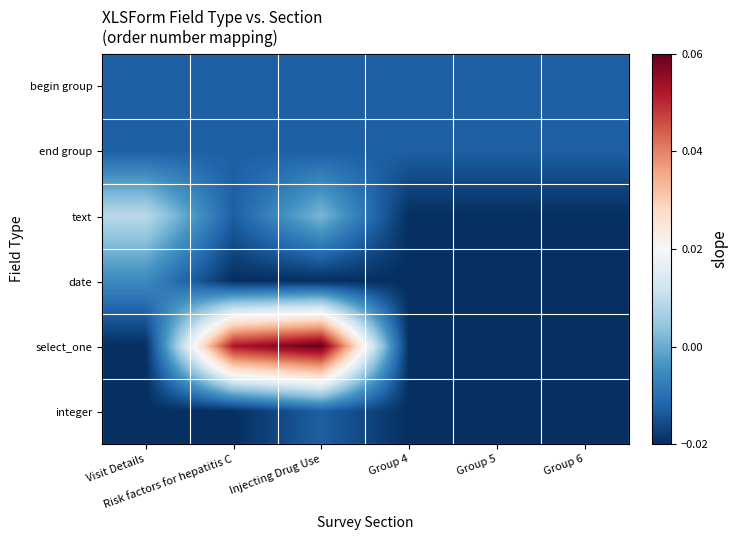

Which series has the largest total across all categories?

select_one